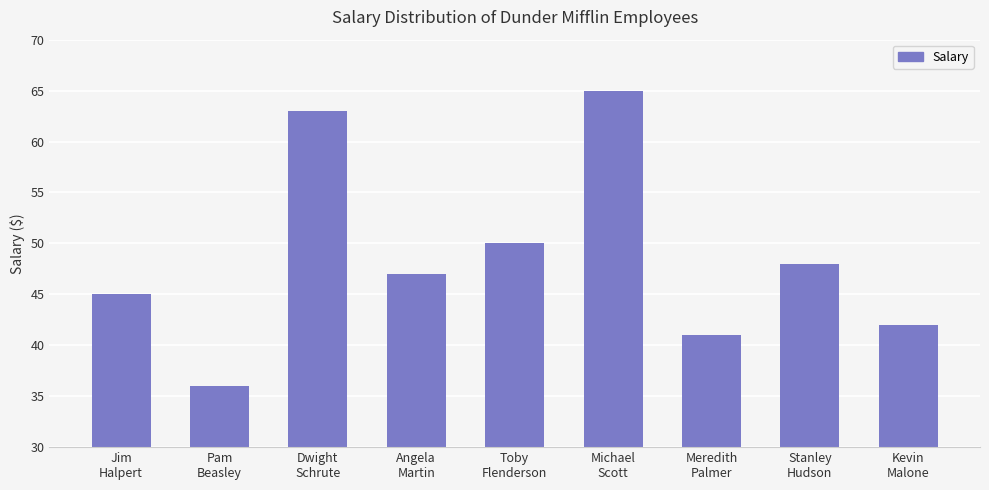

List the labels in order of value, largest first.

Michael
Scott, Dwight
Schrute, Toby
Flenderson, Stanley
Hudson, Angela
Martin, Jim
Halpert, Kevin
Malone, Meredith
Palmer, Pam
Beasley